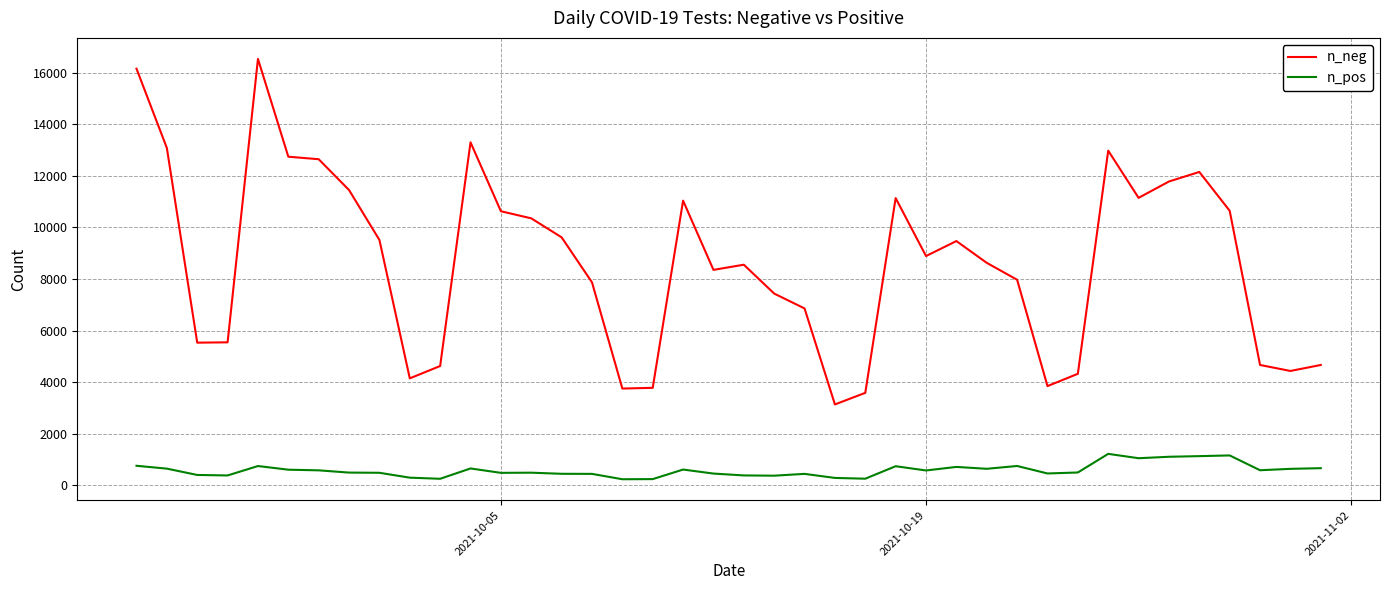

What is the maximum value shown in the chart?

16534